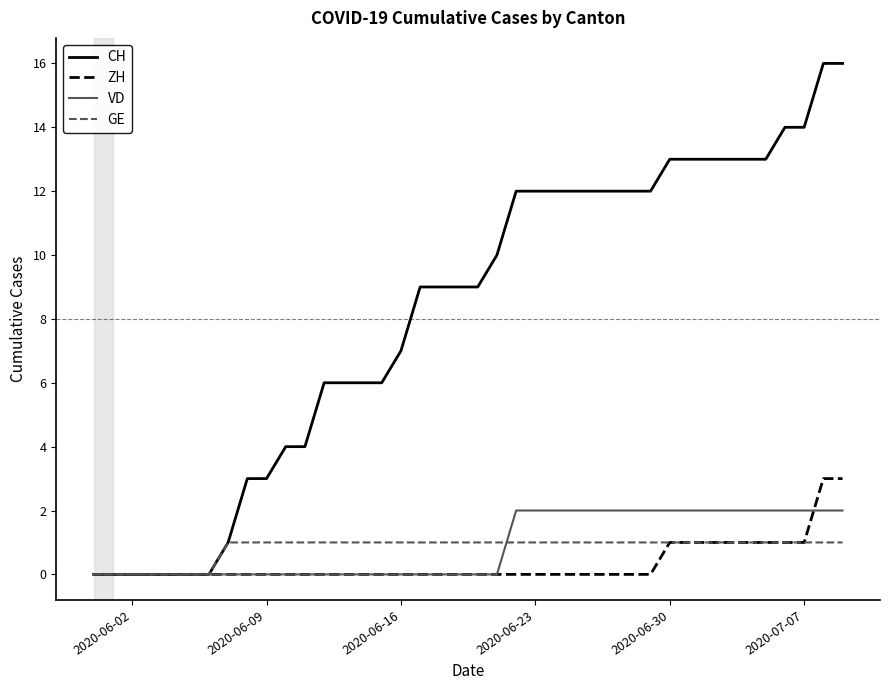

Which series has the largest range (max minus min)?

CH